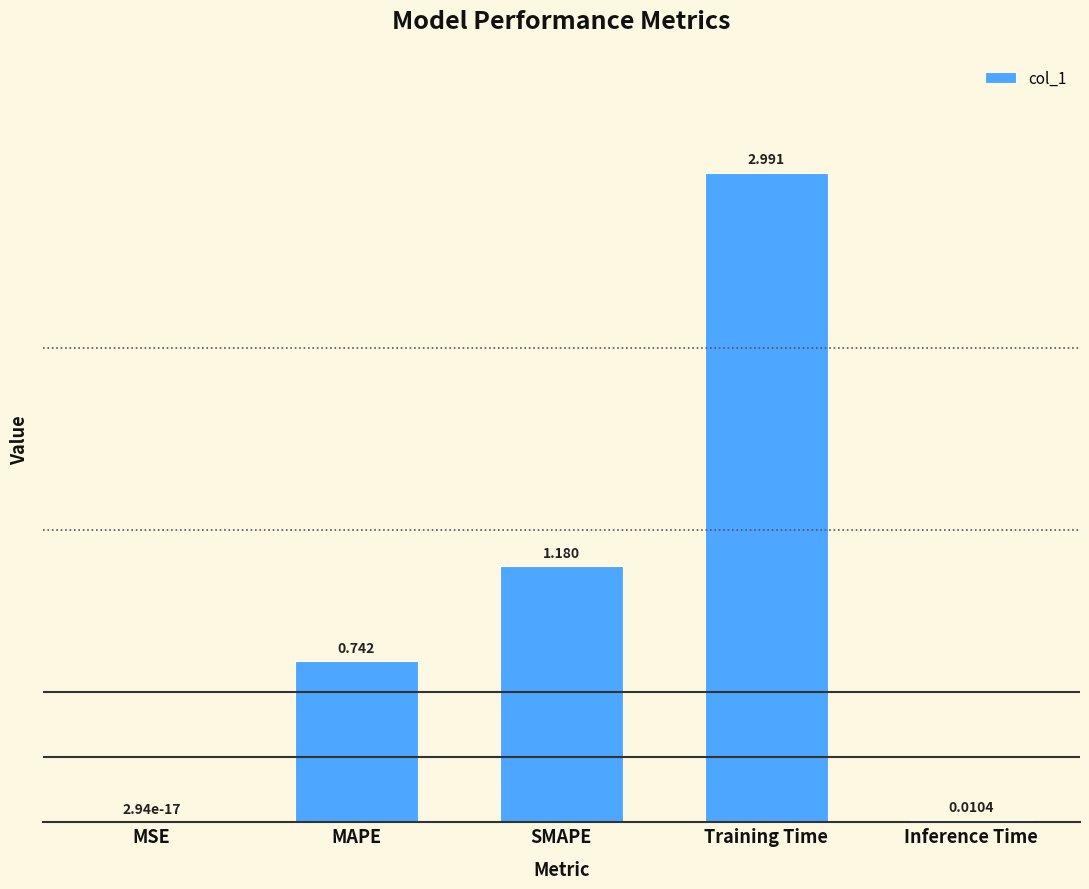

At which category does the chart reach its peak across all series?

Training Time